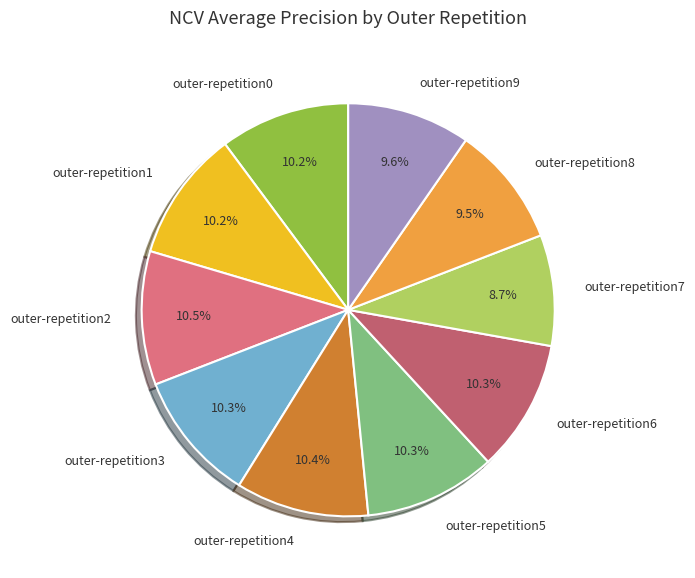

Which has a higher value, outer-repetition3 or outer-repetition8?

outer-repetition3